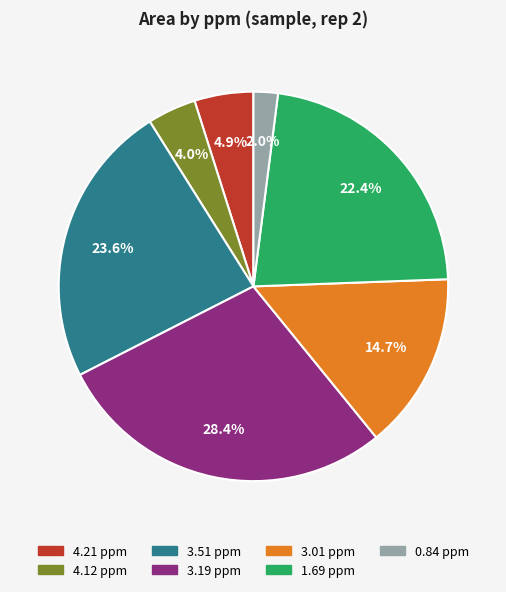

What percentage is the 3.01 ppm slice, to the nearest percent?

15%